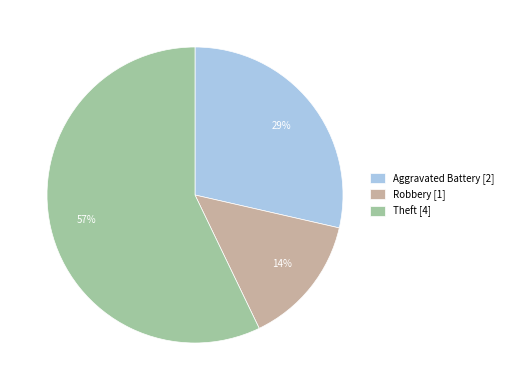

Which category has the smallest portion of the pie?

Robbery [1]